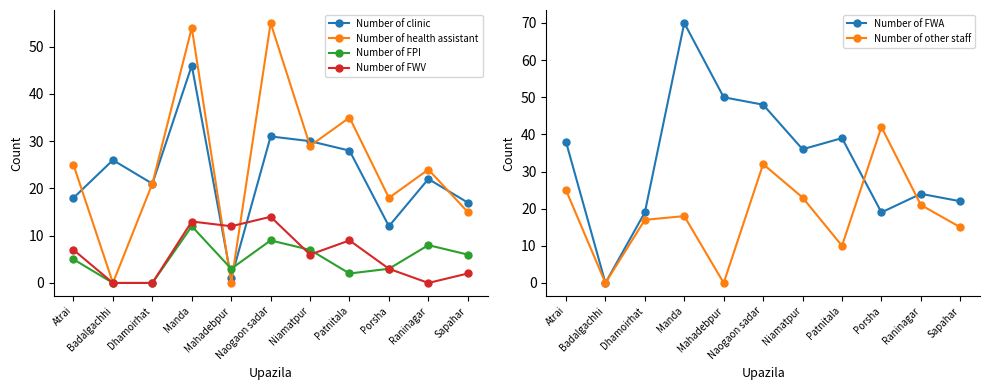

Does the chart have visible grid lines?

No